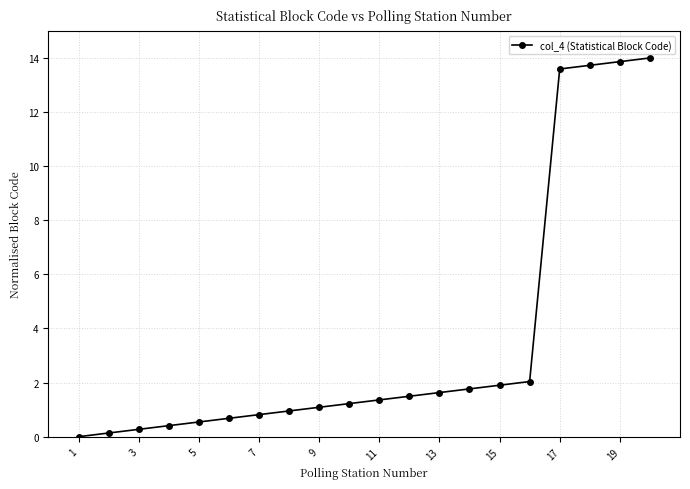

What is the greatest value displayed?

14.0